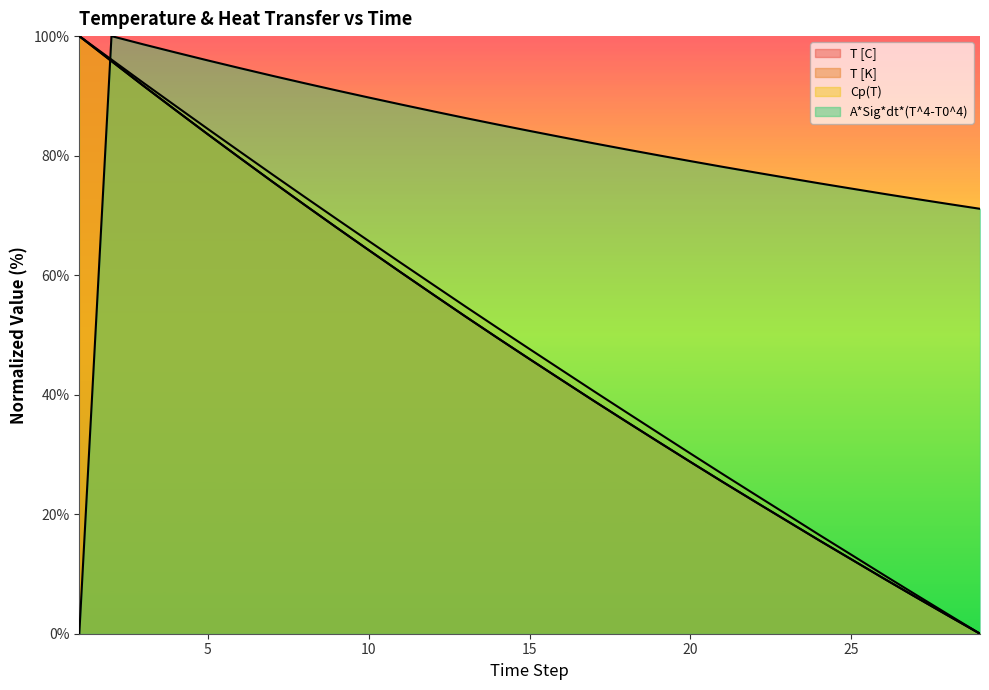

What is the average value of the T [K] series?

47.4